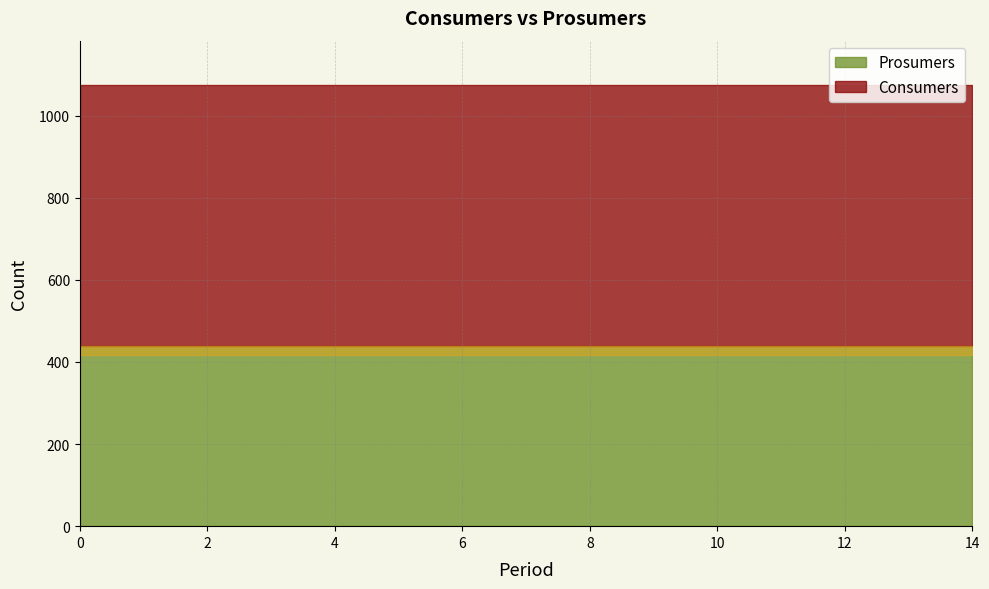

The value of Prosumers at 5 is 659. True or false?

False